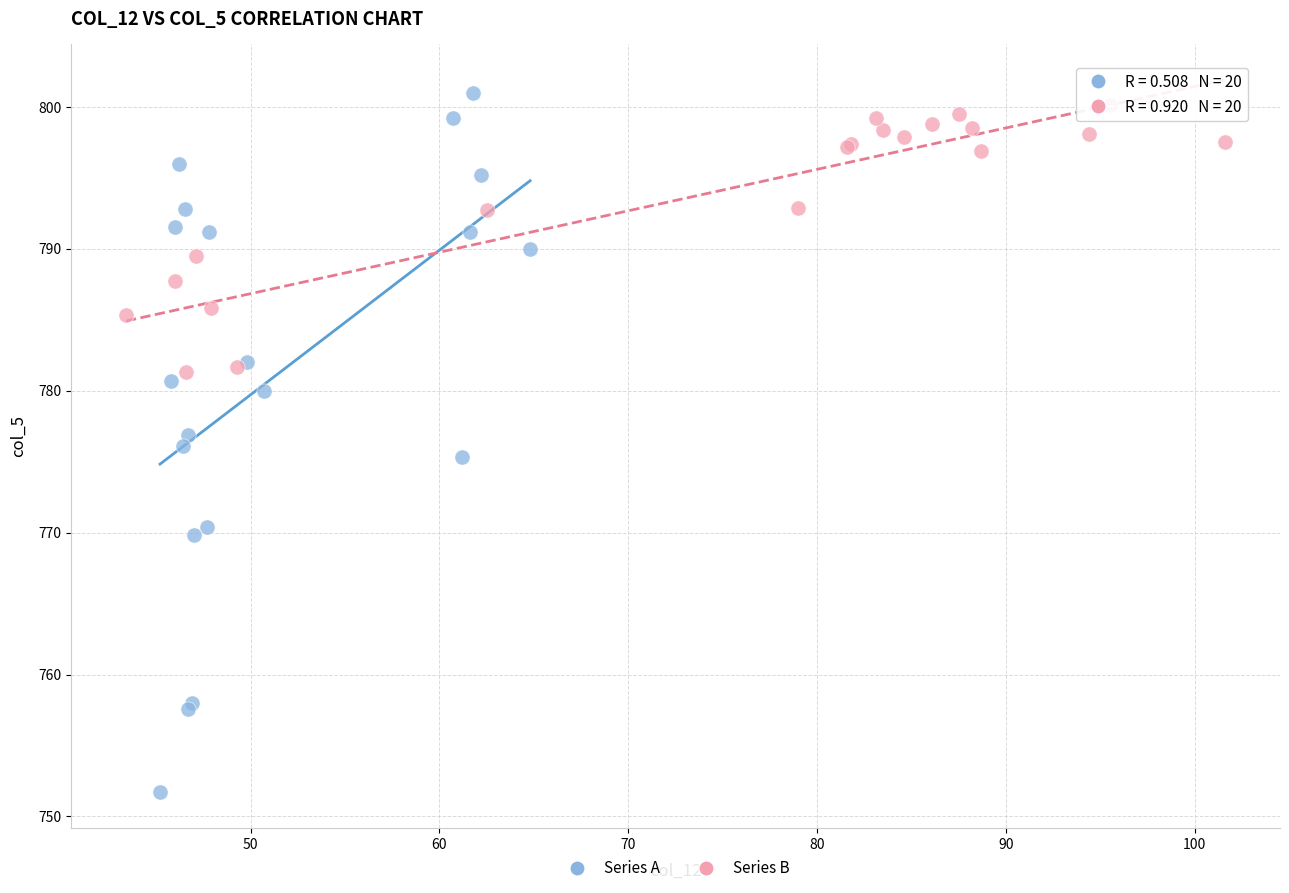

Which series contains the lowest Y value?

Series A